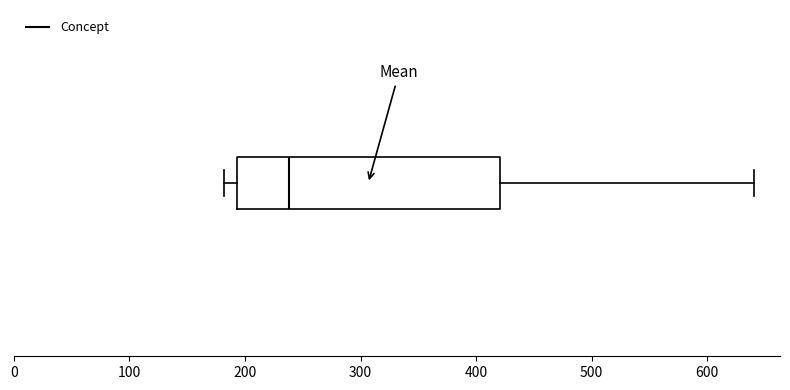

Read this box plot against the x-axis: the position of the median line, the range covered by the box, and the ends of both whiskers. The values are not printed on the chart, so give them approximately, as read against the axis.

median 240, box 190 to 420, whiskers 180 to 640